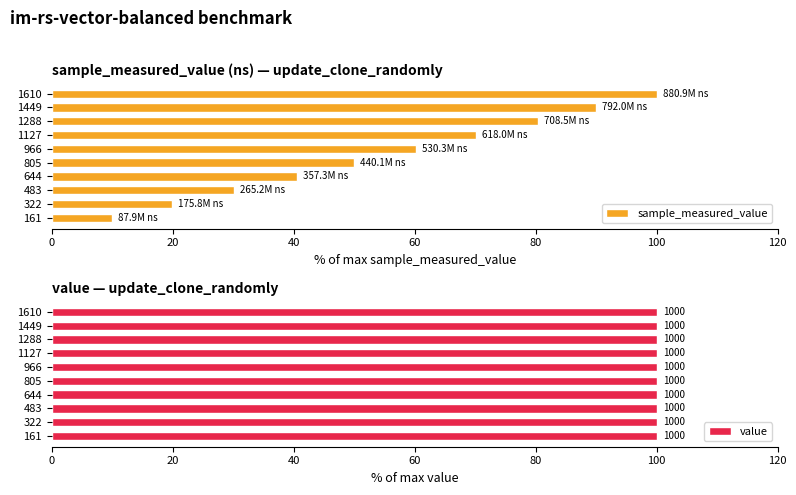

What is the minimum value for sample_measured_value?

10.0